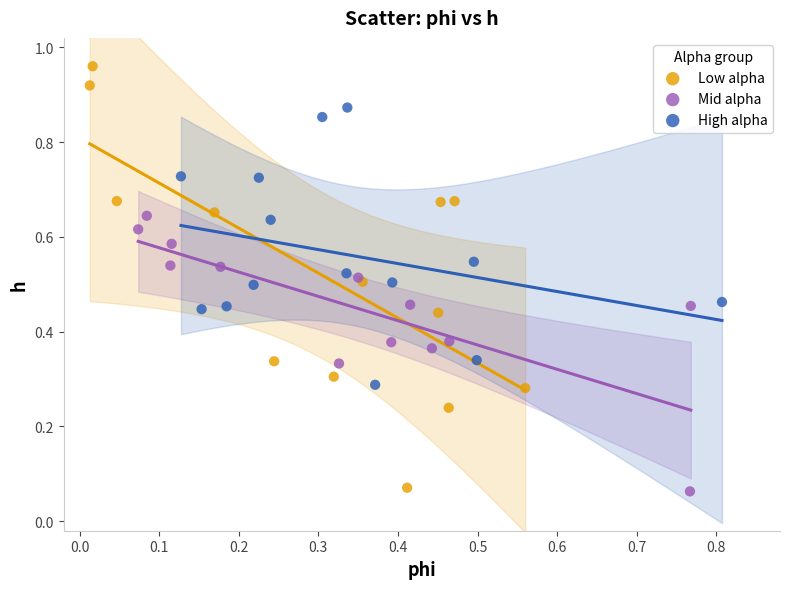

Which series has the widest spread of Y values?

Low alpha